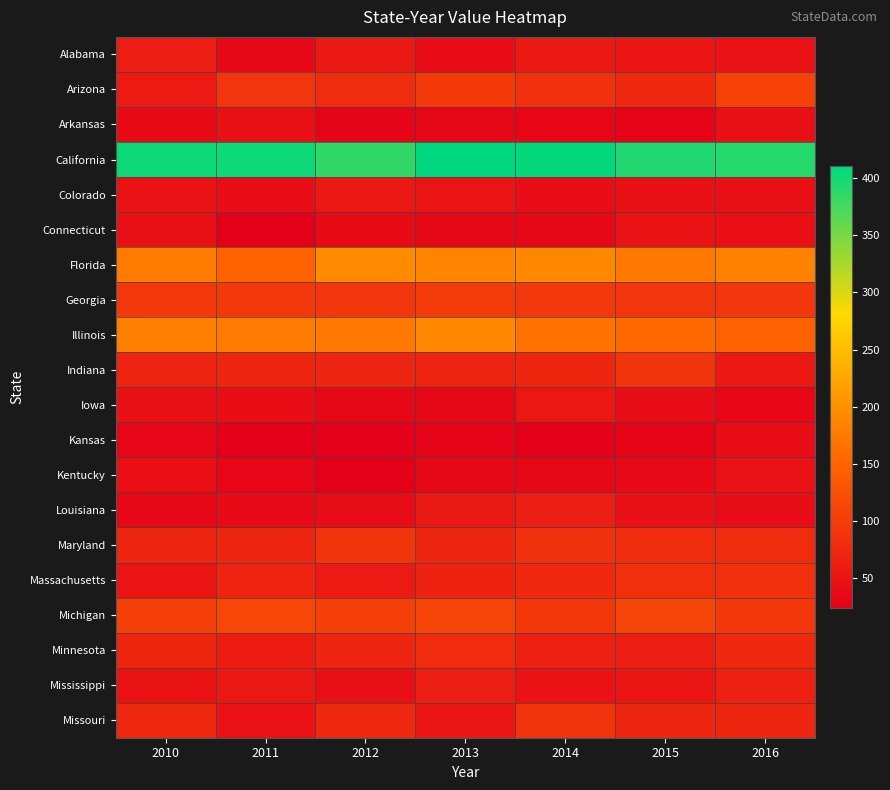

Rank the series at 2016 from highest to lowest value.

California, Florida, Illinois, Arizona, Georgia, Michigan, Massachusetts, Maryland, Minnesota, Missouri, Mississippi, Indiana, Alabama, Kentucky, Colorado, Arkansas, Connecticut, Louisiana, Kansas, Iowa